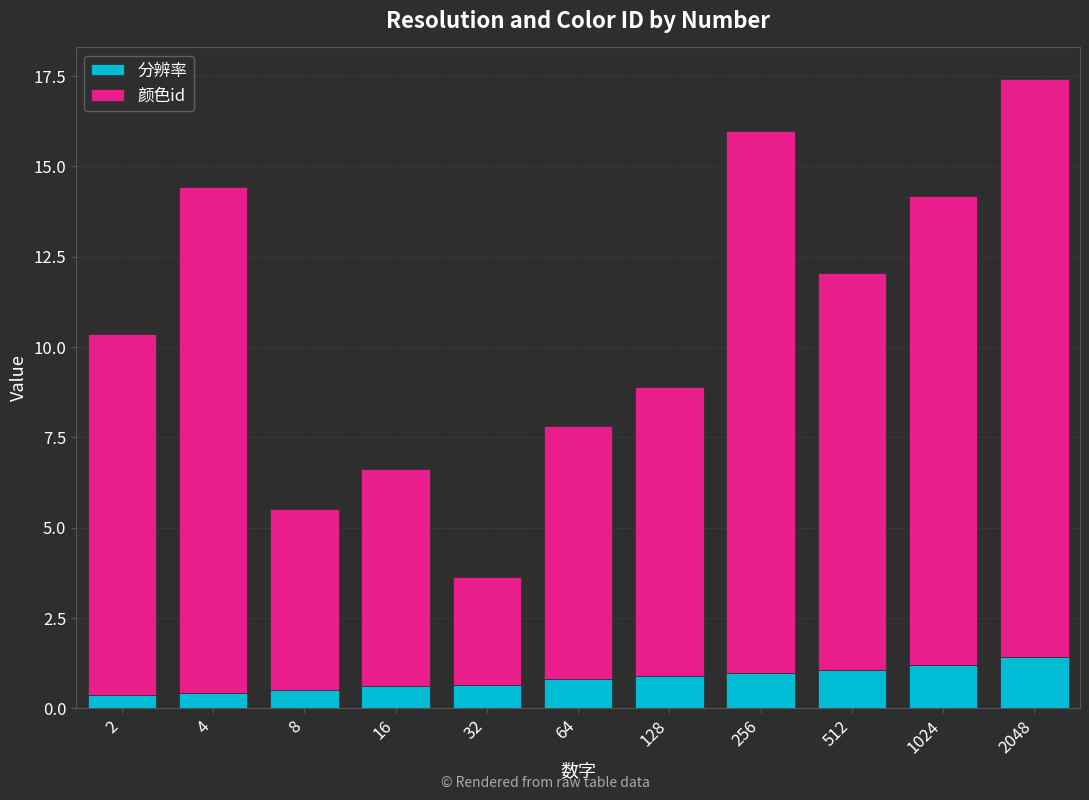

What are all the series names shown in the legend?

分辨率, 颜色id